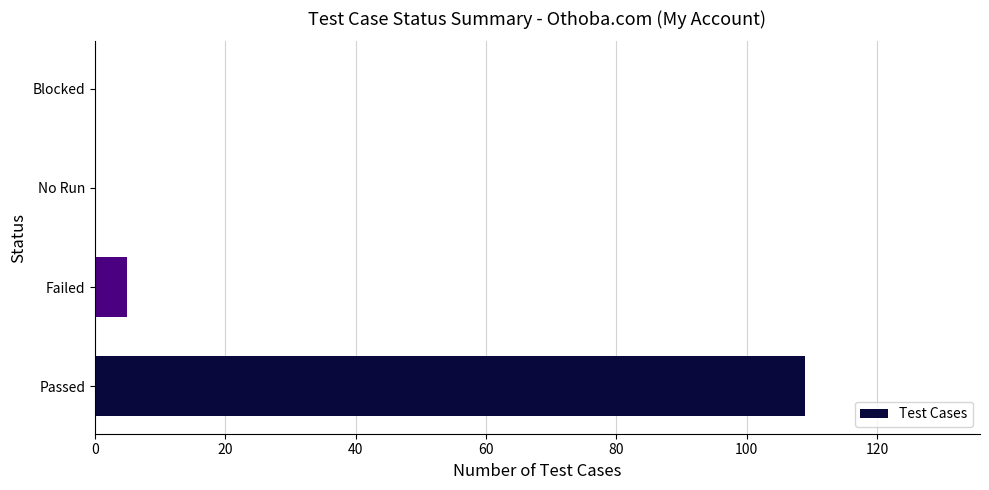

Between No Run and Failed, which is larger?

Failed